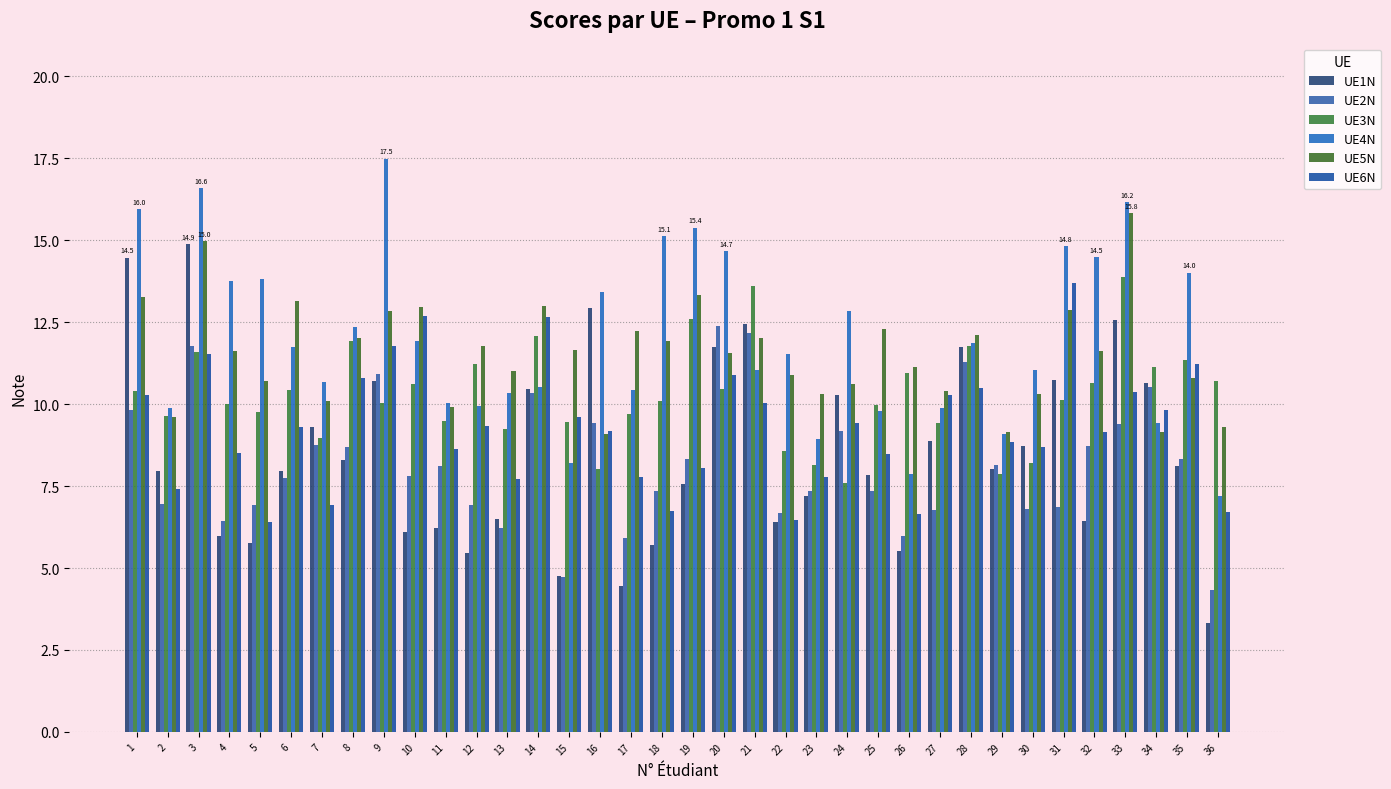

Is the value of UE2N at 10 greater than the value of UE5N at 18?

No